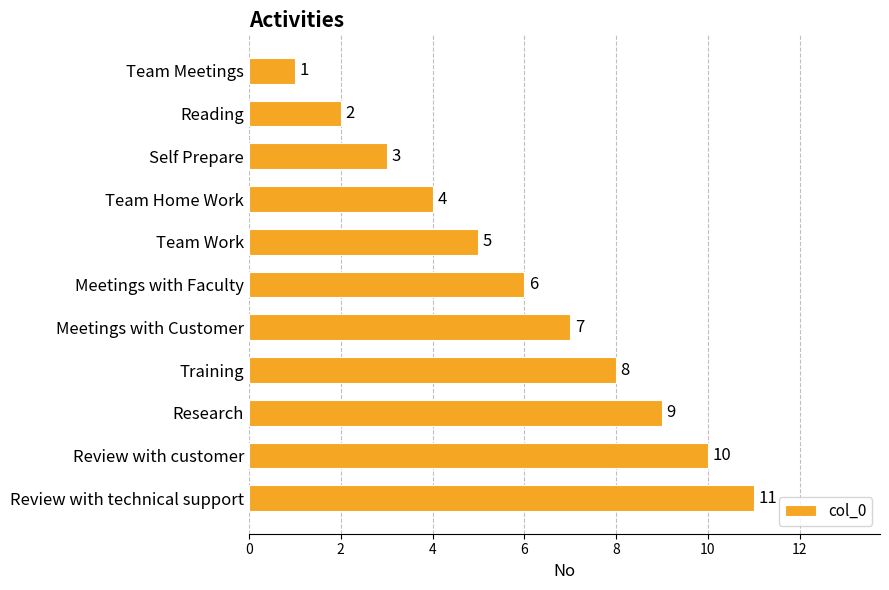

Are the bars horizontal?

Yes